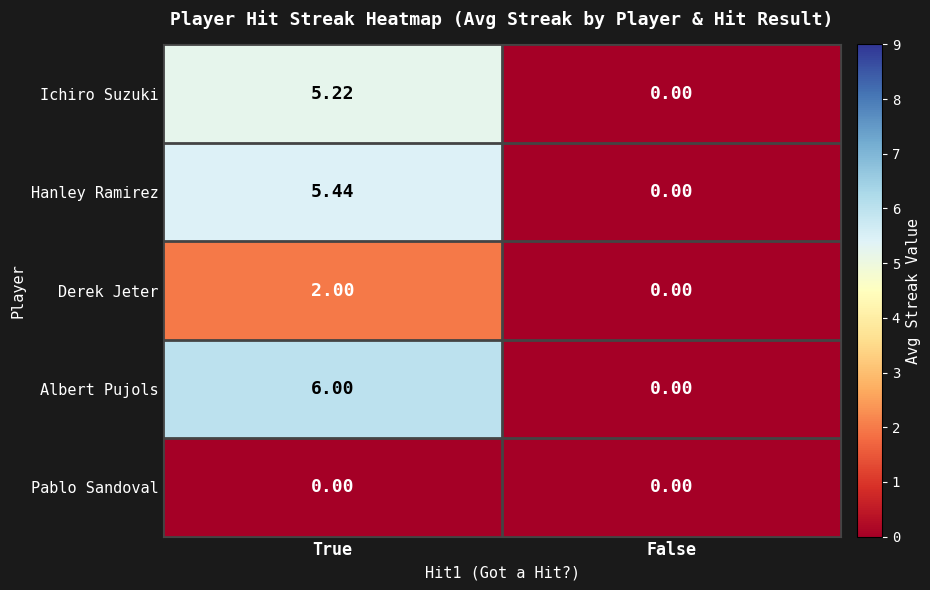

List the labels in order of Ichiro Suzuki value, smallest first.

False, True